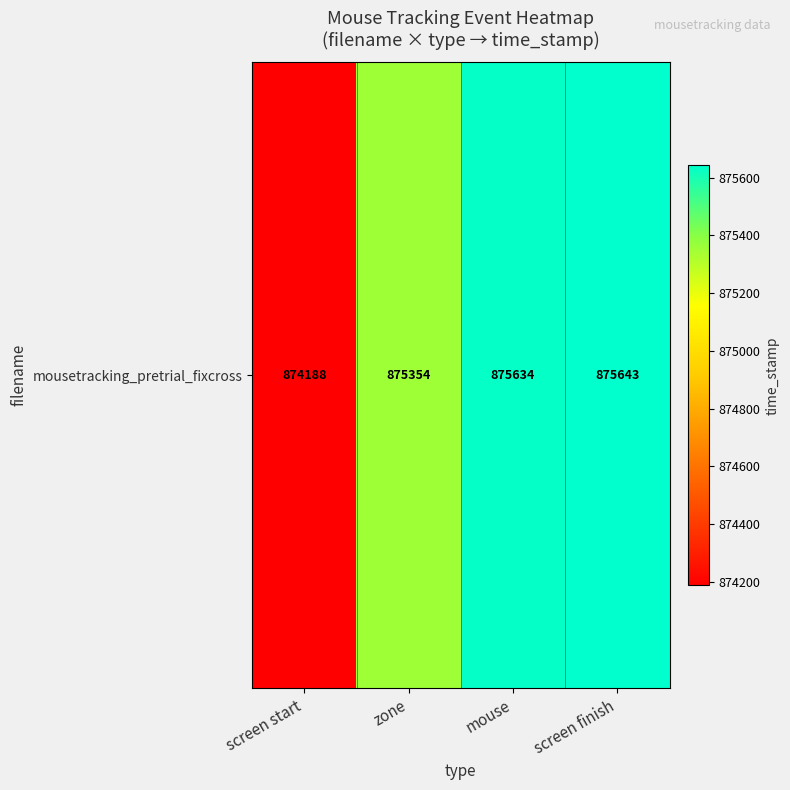

Reading left to right, list all the values displayed in this chart.

screen start=874188	zone=875354	mouse=875634	screen finish=875643